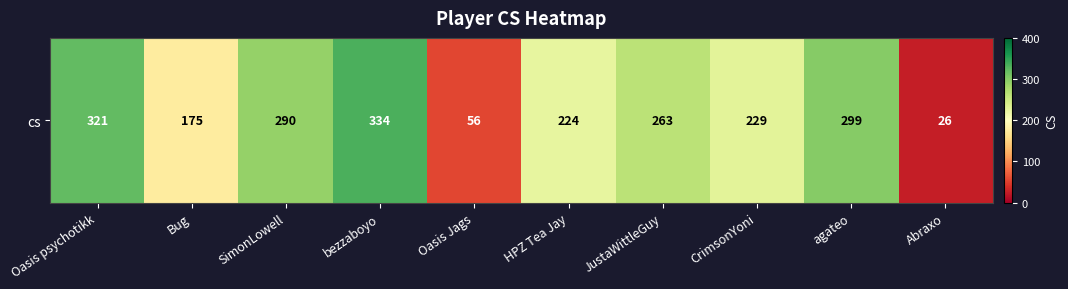

Reading left to right, list all the values displayed in this chart.

321	175	290	334	56	224	263	229	299	26